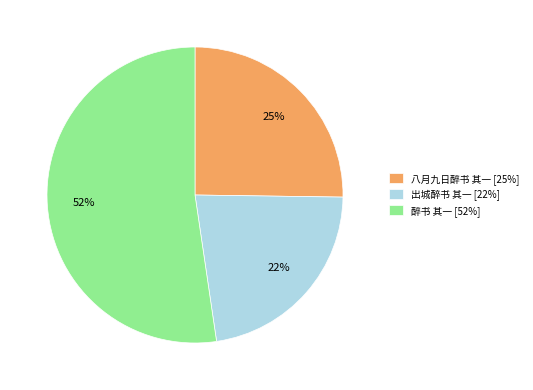

Between 出城醉书 其一 [22%] and 醉书 其一 [52%], which is larger?

醉书 其一 [52%]